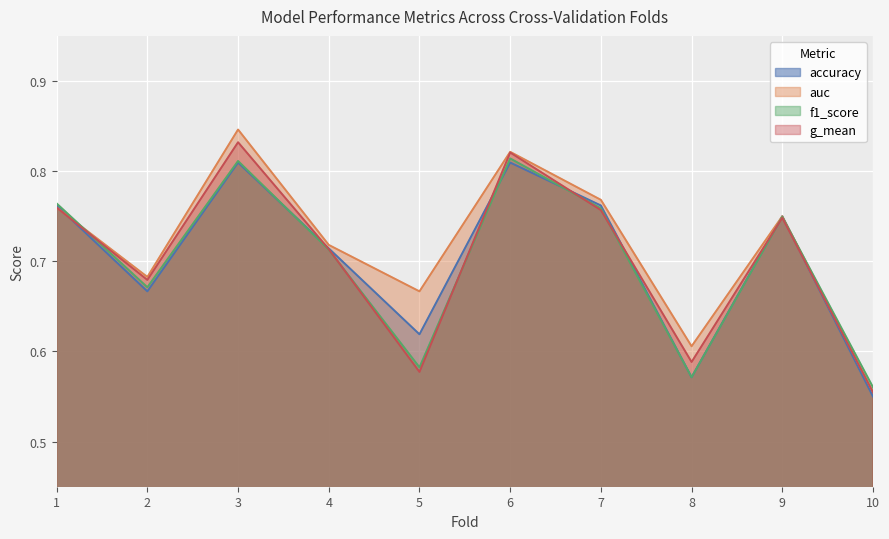

How many lines are shown in the chart?

4